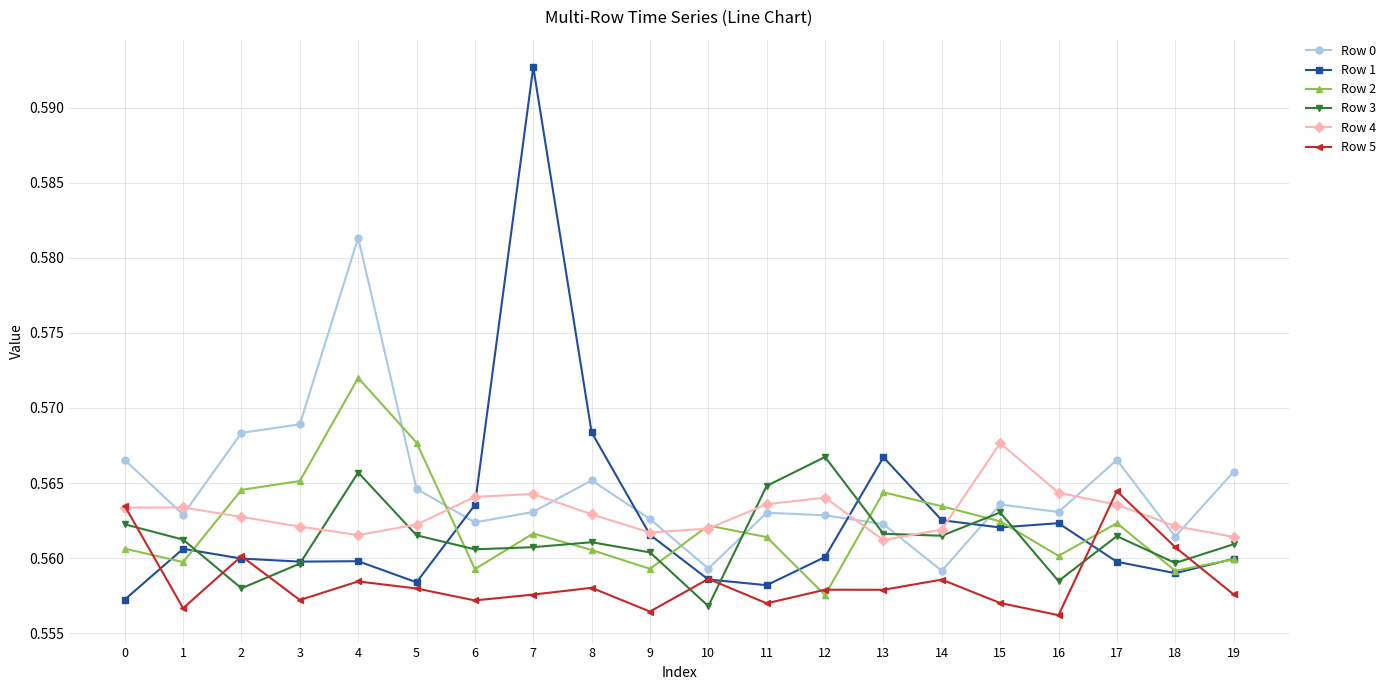

How many lines are shown in the chart?

6